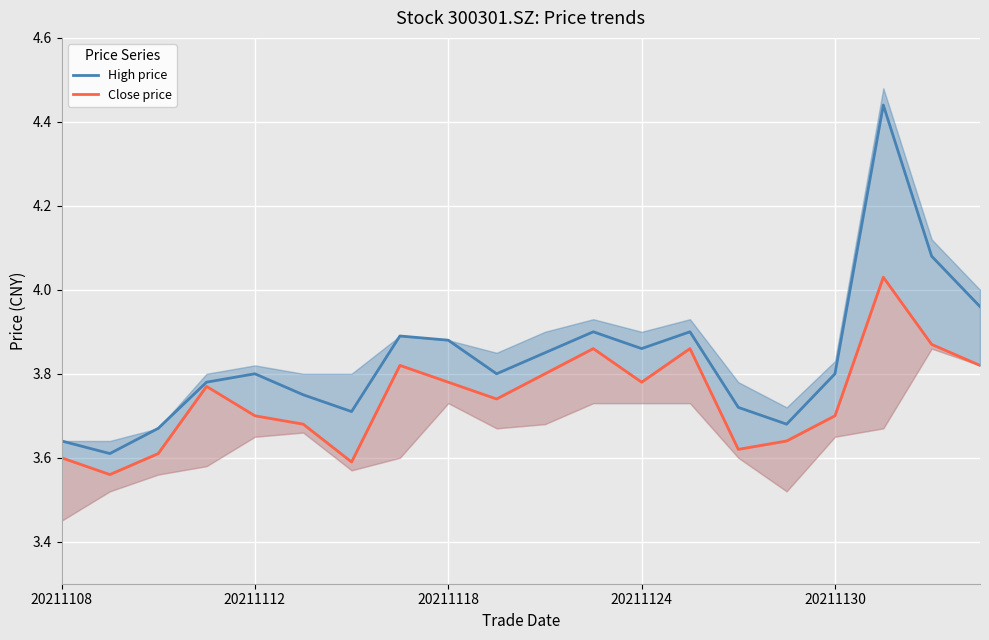

True or false: Close price and High price cross at least once.

False